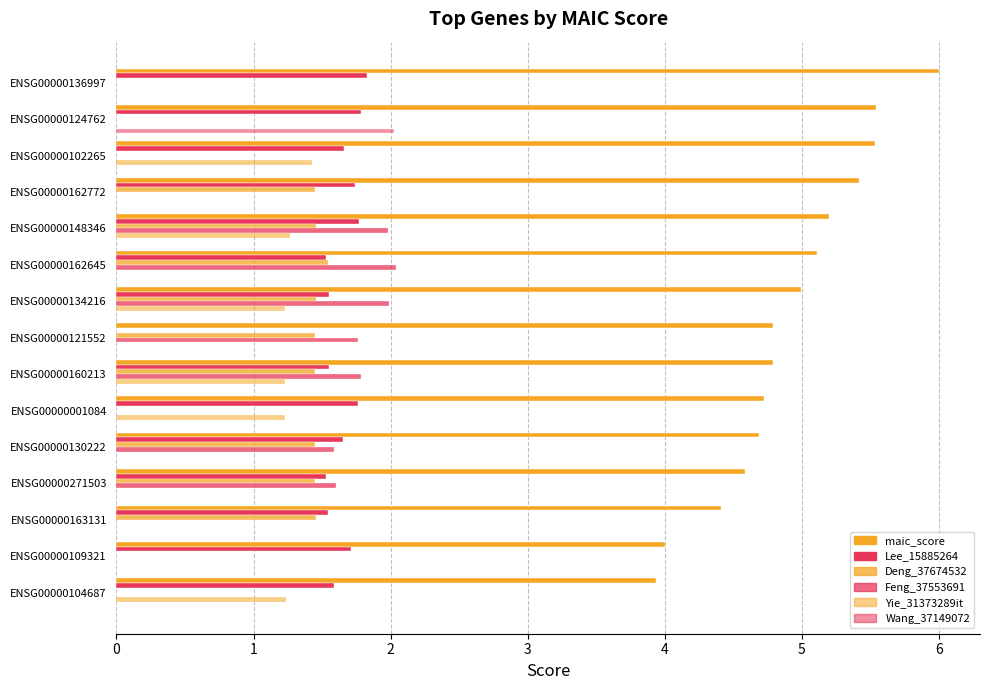

Which series has the largest range (max minus min)?

maic_score